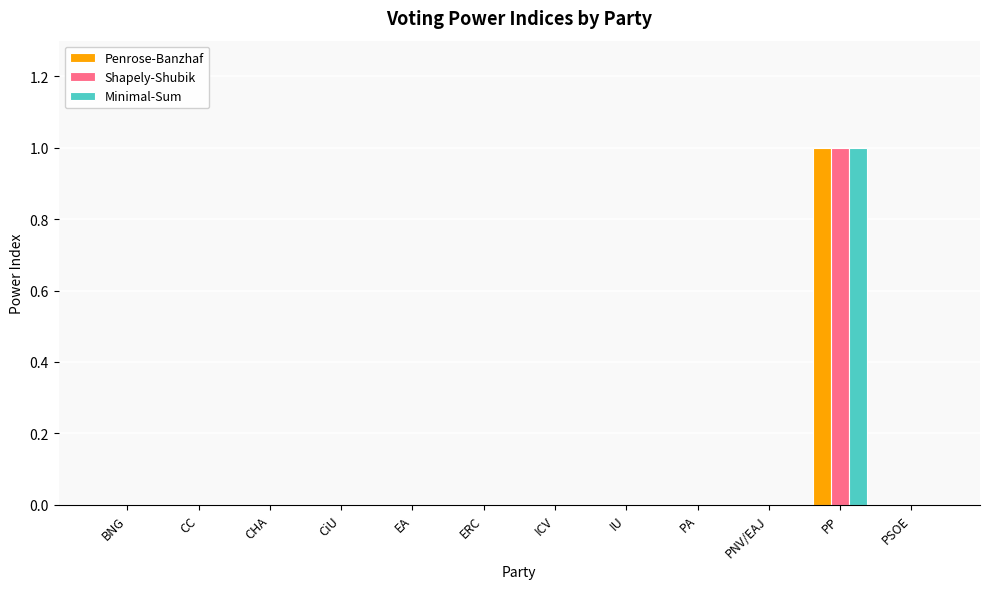

True or false: Shapely-Shubik has a value of 1 at EA.

False